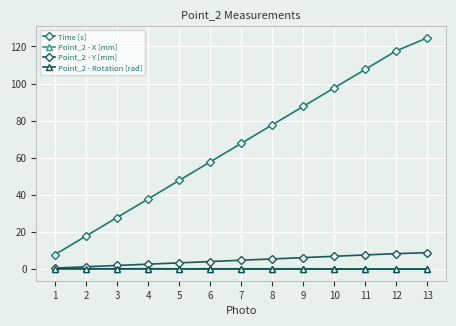

How many data points does each series have?

13